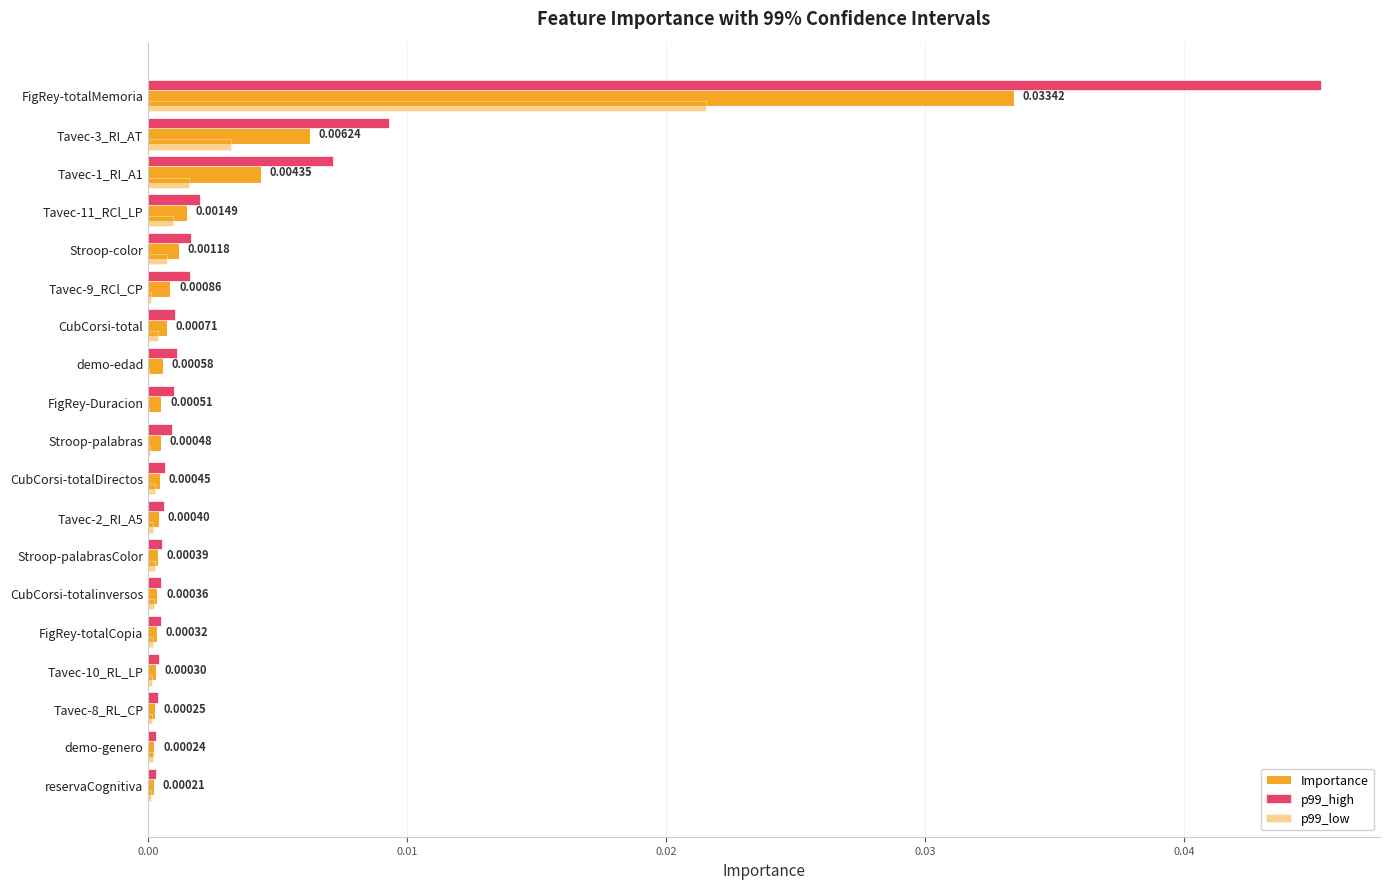

How many series are shown in this chart?

3